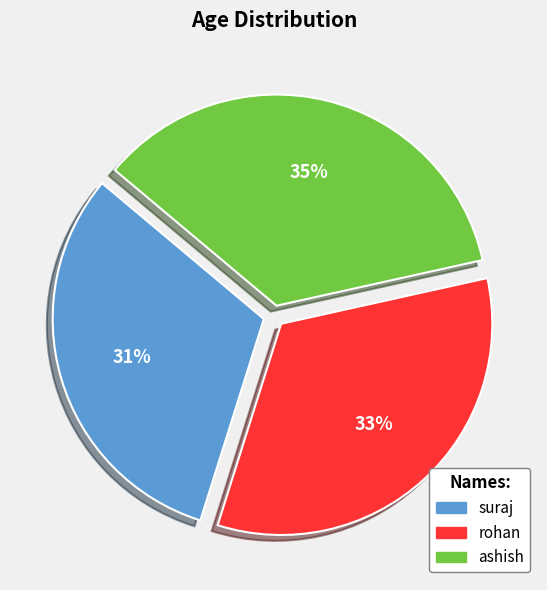

Does rohan account for over 50% of the chart?

No